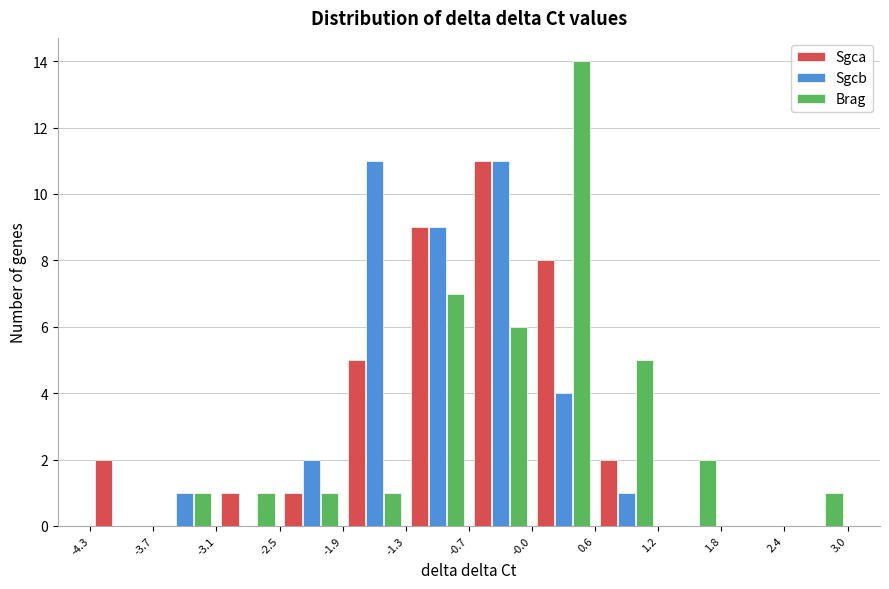

Reading left to right, transcribe this chart: for each range on the x-axis, give the height of each series' bar. The values are not printed on the chart, so give them approximately, as read against the axis.

-4.3 to -3.7: Sgca=2	Sgcb=0	Brag=0
-3.7 to -3.1: Sgca=0	Sgcb=1	Brag=1
-3.1 to -2.5: Sgca=1	Sgcb=0	Brag=1
-2.5 to -1.9: Sgca=1	Sgcb=2	Brag=1
-1.9 to -1.3: Sgca=5	Sgcb=11	Brag=1
-1.3 to -0.7: Sgca=9	Sgcb=9	Brag=7
-0.7 to -0.0: Sgca=11	Sgcb=11	Brag=6
-0.0 to 0.6: Sgca=8	Sgcb=4	Brag=14
0.6 to 1.2: Sgca=2	Sgcb=1	Brag=5
1.2 to 1.8: Sgca=0	Sgcb=0	Brag=2
1.8 to 2.4: Sgca=0	Sgcb=0	Brag=0
2.4 to 3.0: Sgca=0	Sgcb=0	Brag=1